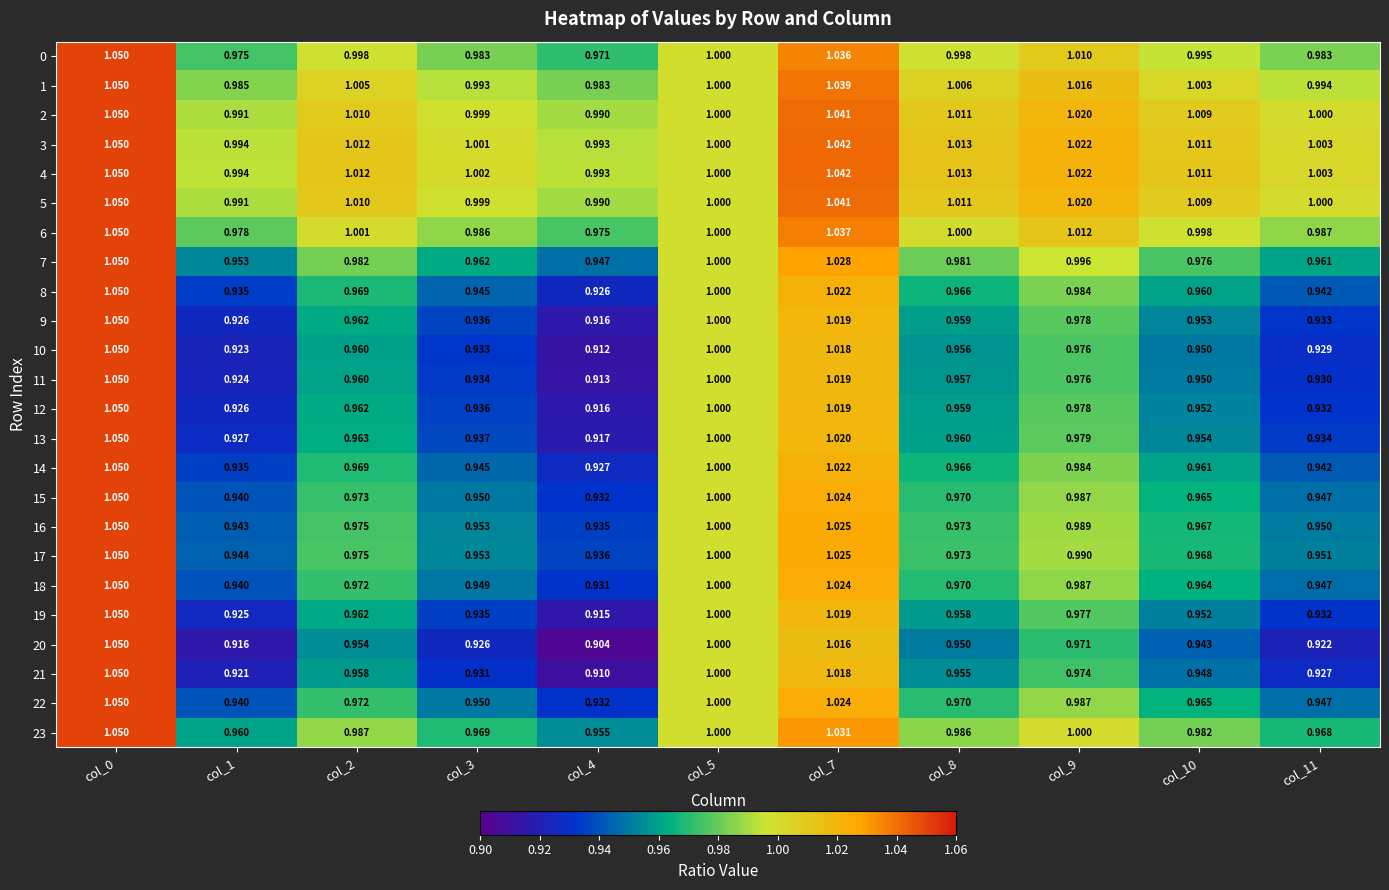

Is the value of 2 at col_5 greater than the value of 17 at col_4?

Yes